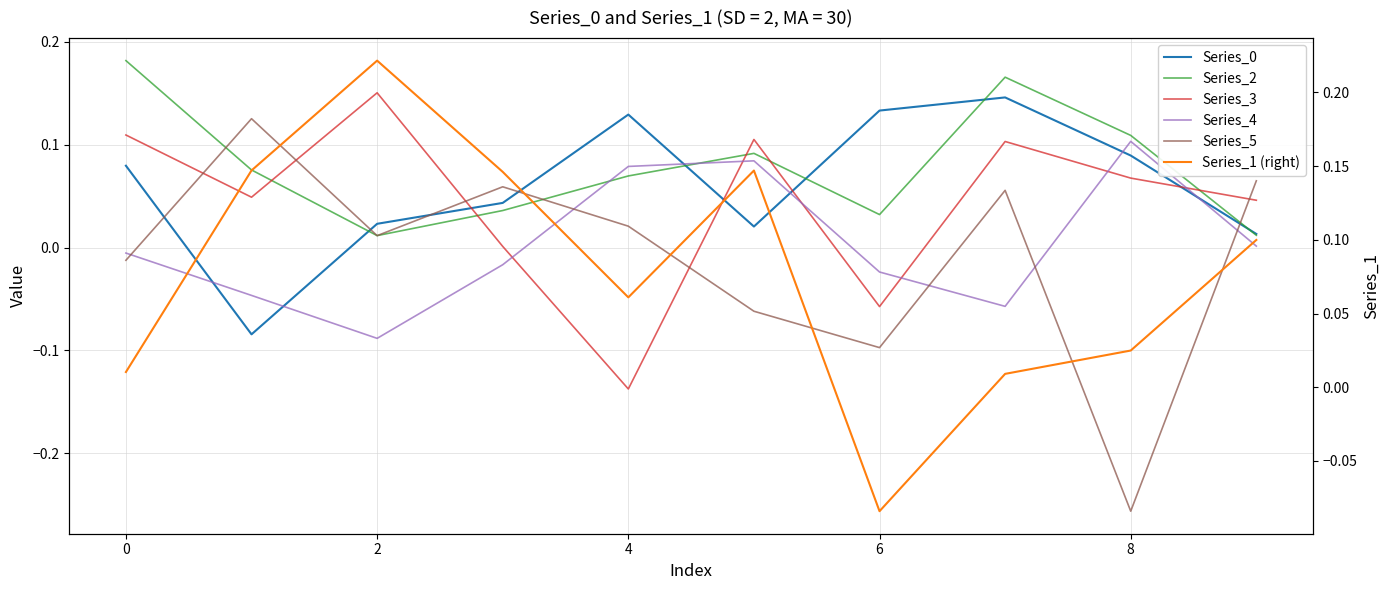

How many data points in Series_0 are less than 0?

1